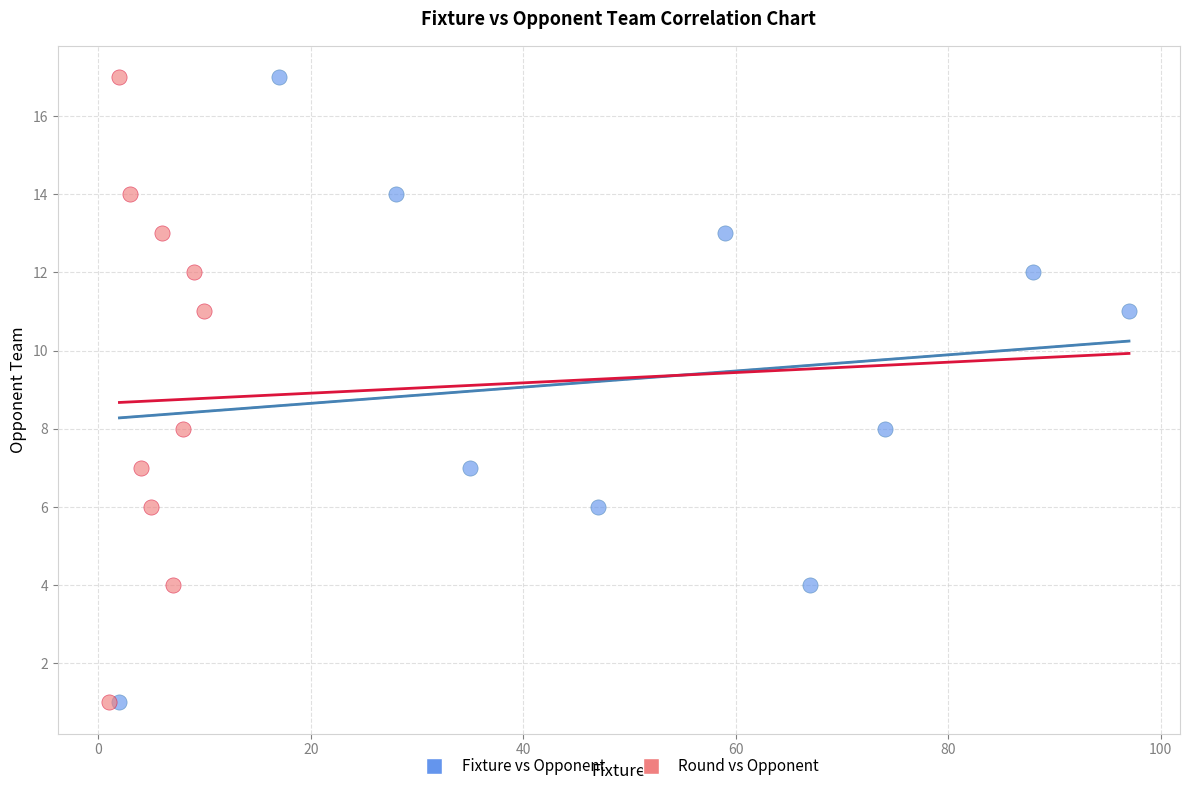

What are all the series names shown in the legend?

Fixture vs Opponent, Round vs Opponent